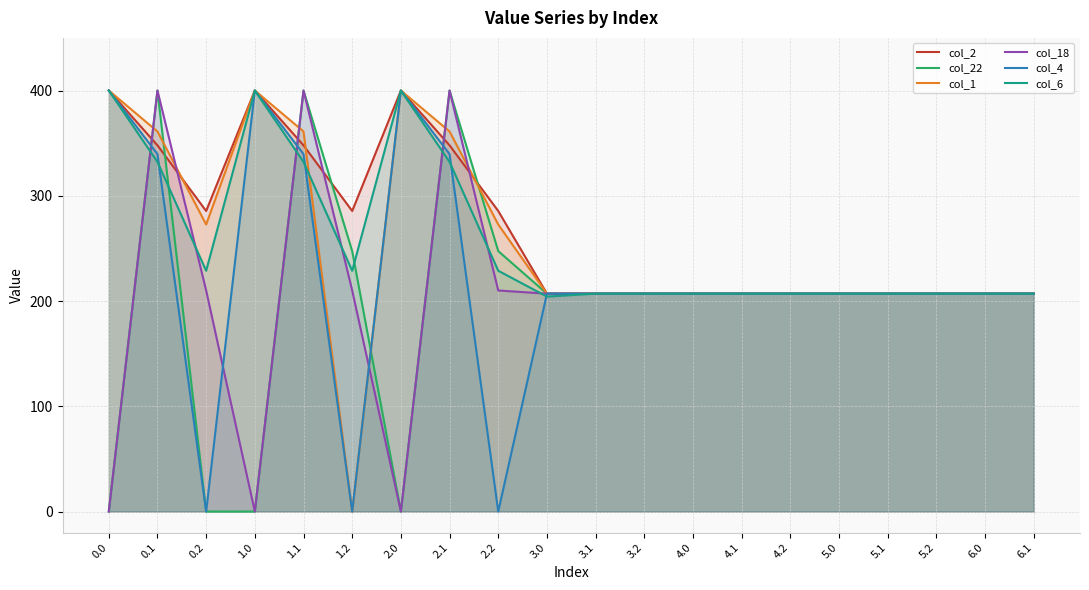

What is the difference between the second highest and minimum values in the col_4 series?

400.0